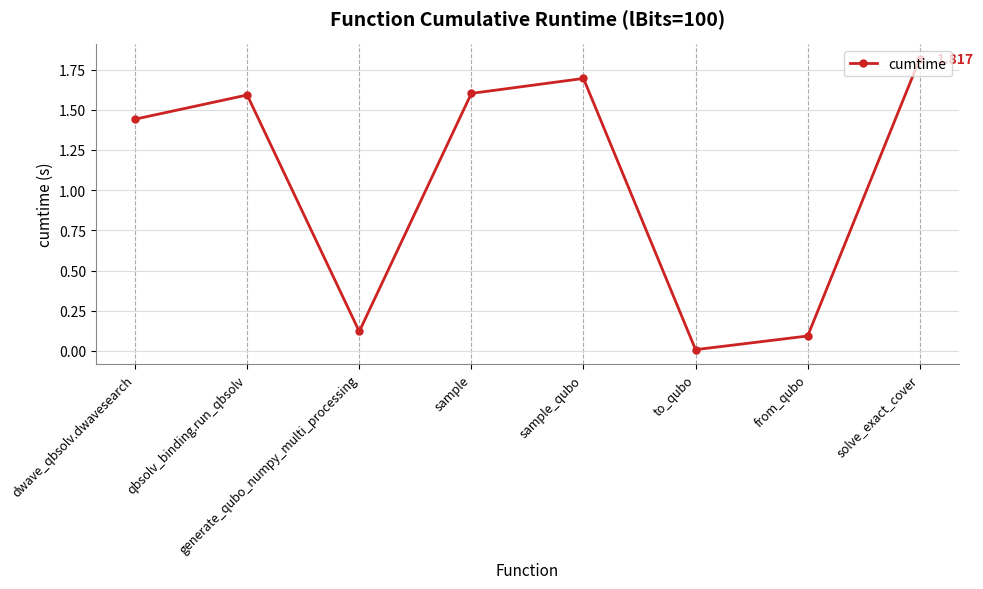

What is the maximum value shown in the chart?

1.8